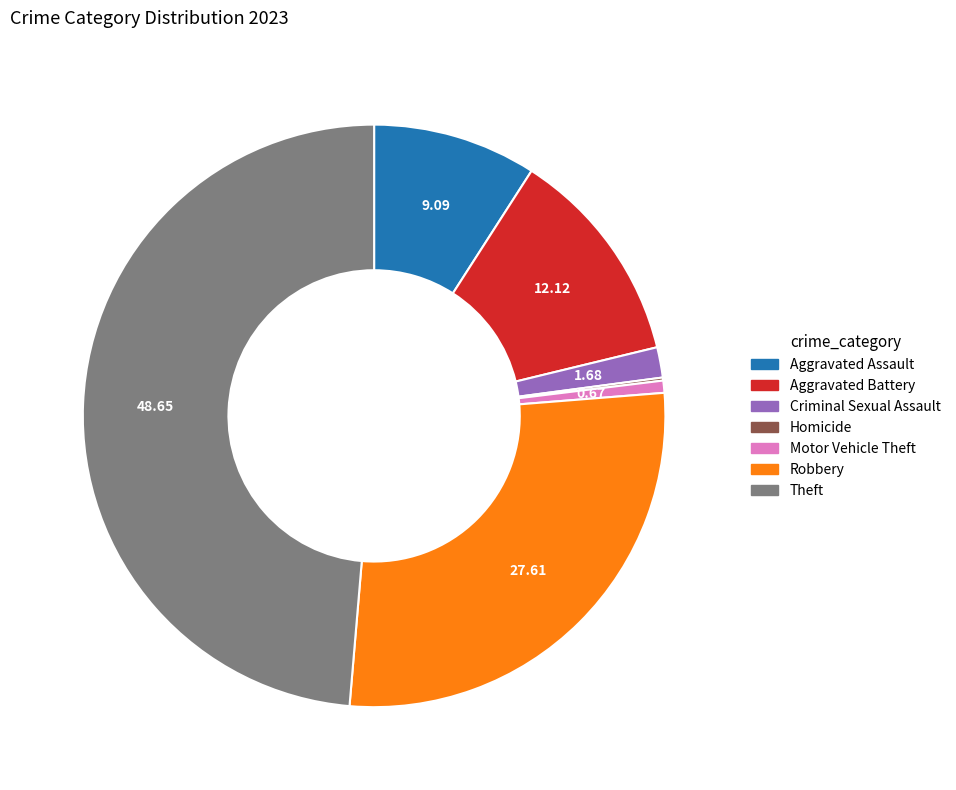

Does any single category account for the majority?

No